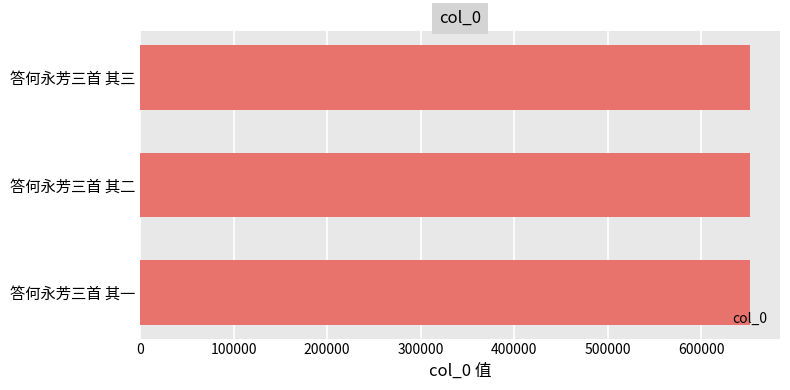

How many values are below 651912?

1